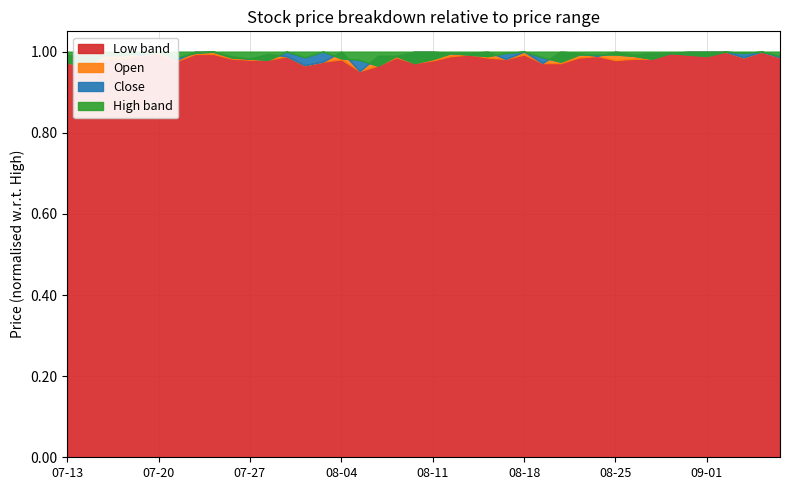

Does the chart have visible grid lines?

Yes